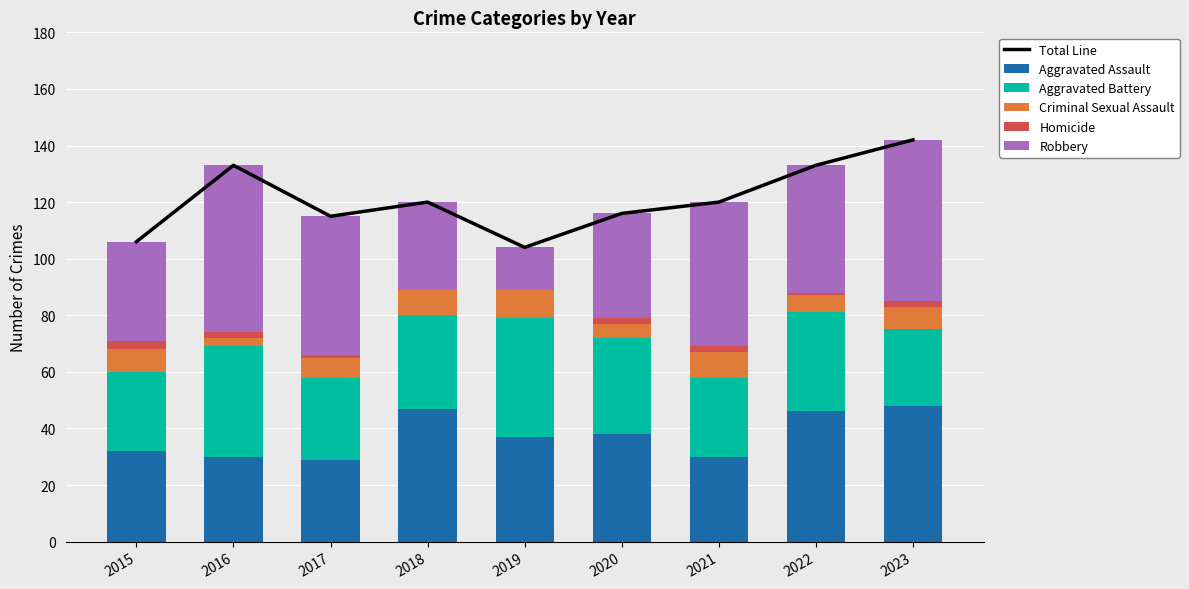

Which series has the largest range (max minus min)?

Robbery